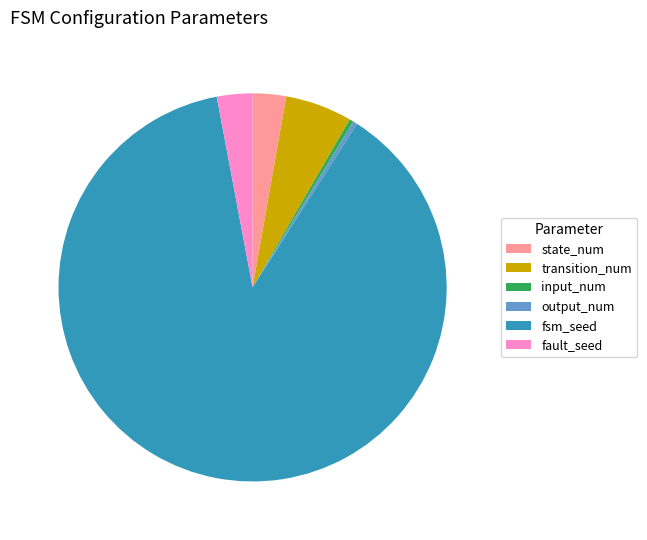

How many segments does this pie chart have?

6